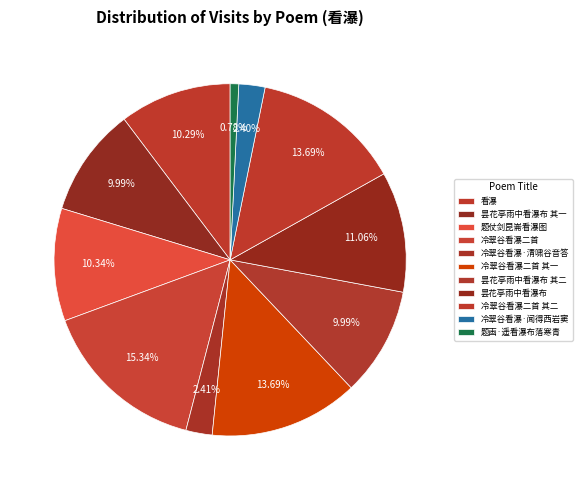

Count the number of slices in the pie.

11